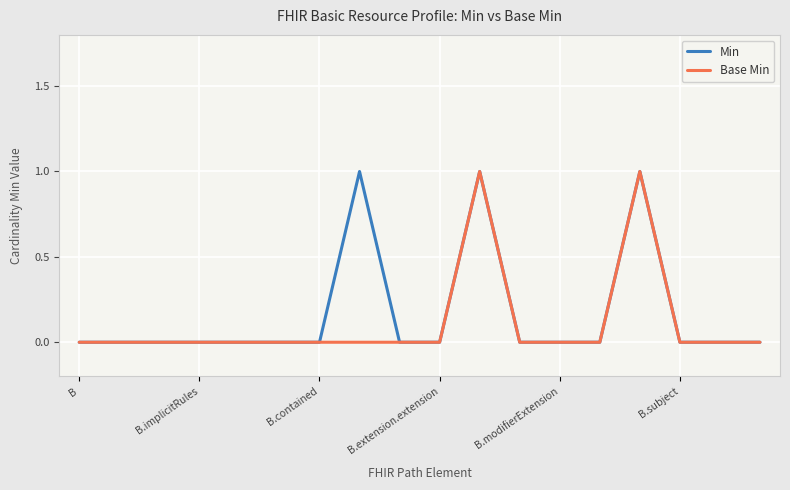

What are all the series names shown in the legend?

Min, Base Min